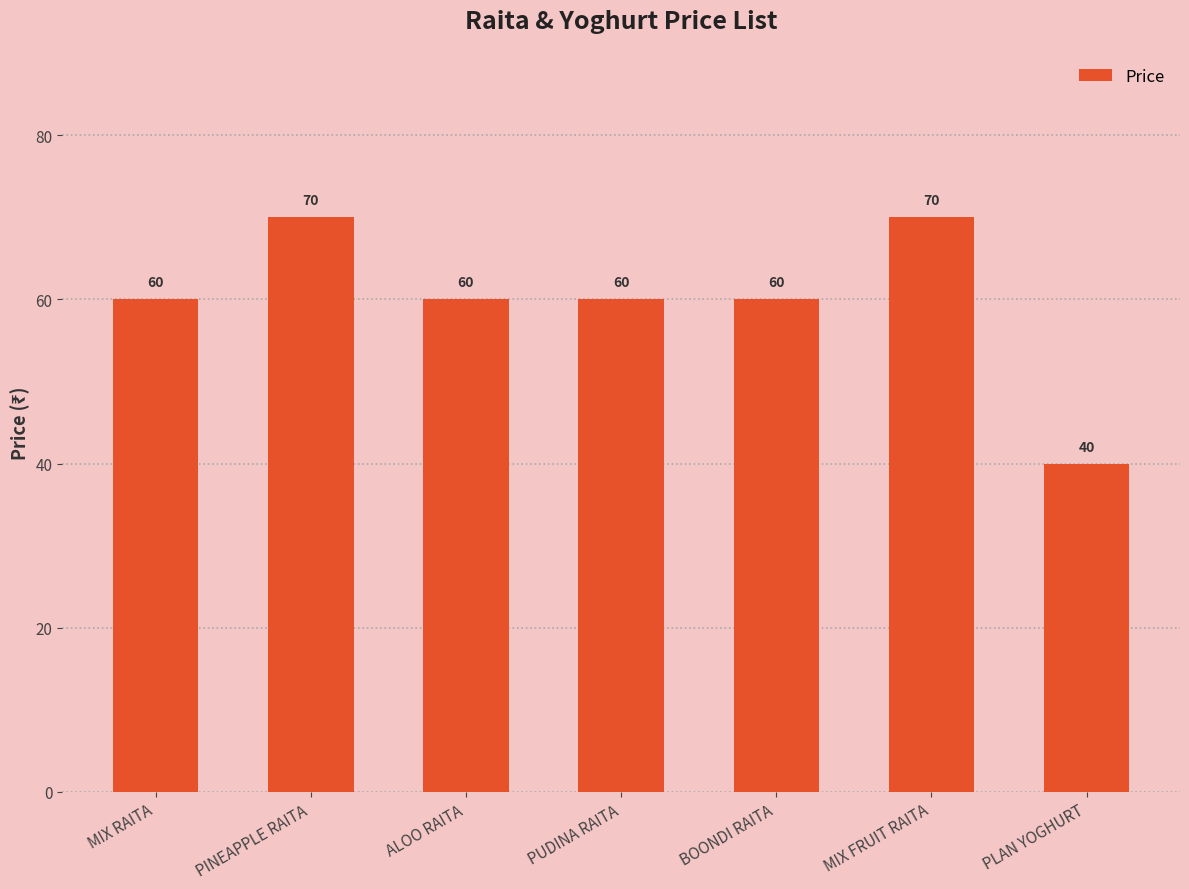

How many bars are there in total?

7